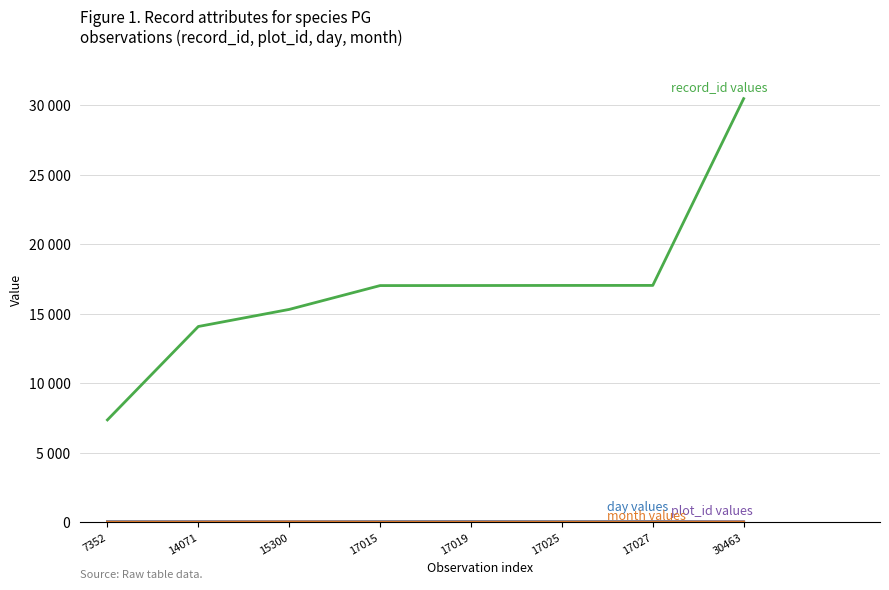

Which category has the highest value across all series?

30463